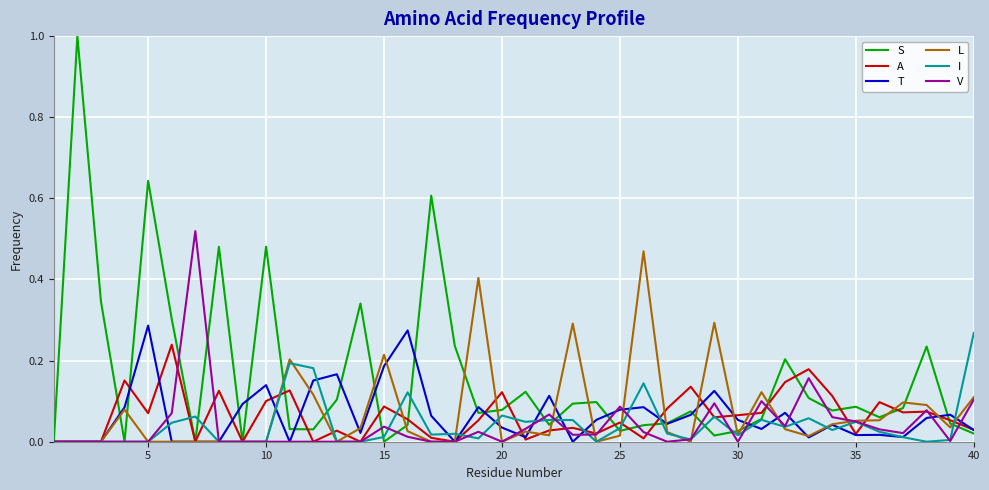

Which series has the largest total across all categories?

S